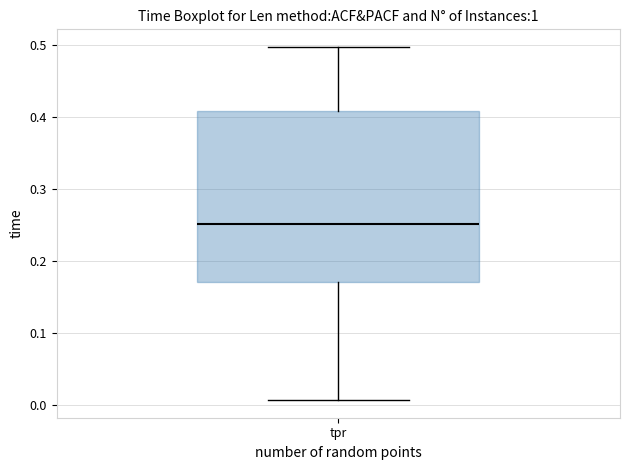

Transcribe this box plot: give where the median line is, the range the box spans, and where the two whiskers end, as read against the y-axis. The values are not printed on the chart, so give them approximately, as read against the axis.

median 0.25, box 0.17 to 0.41, whiskers 0.01 to 0.50